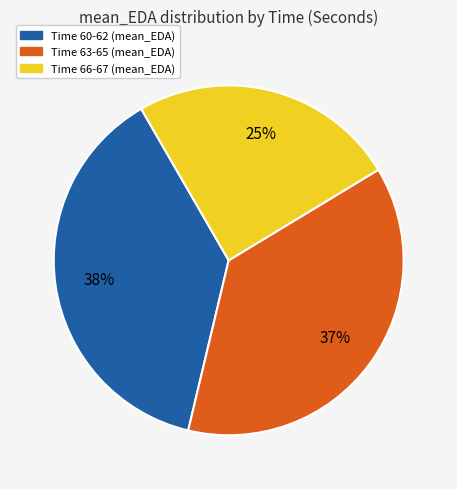

Count the number of slices in the pie.

3